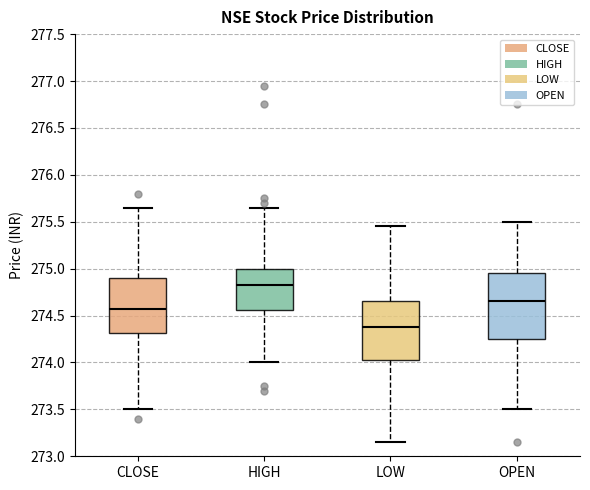

Which box is the tallest, from its lower edge to its upper edge?

OPEN